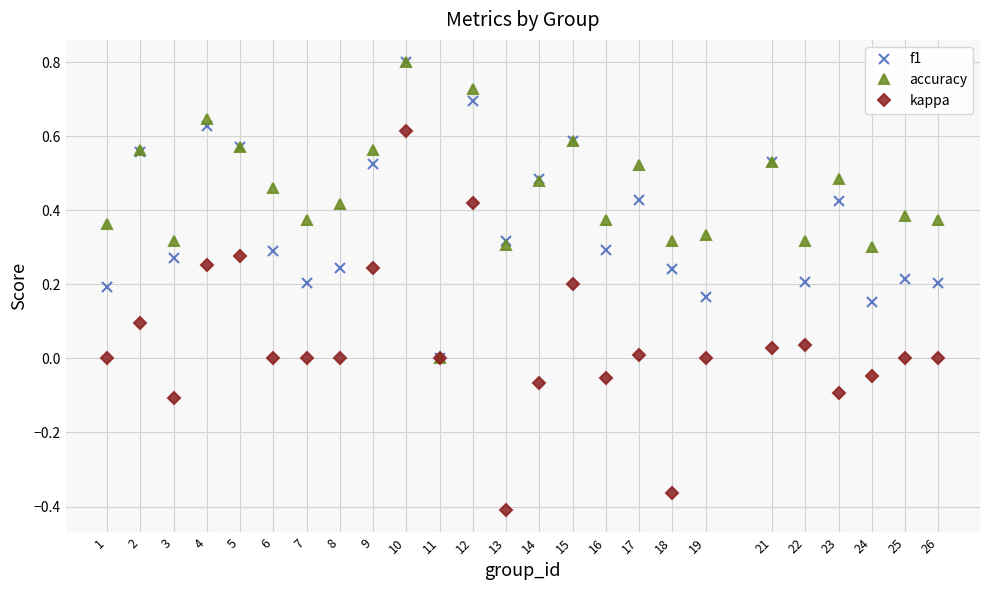

What is the total value across all series at 5?

1.4